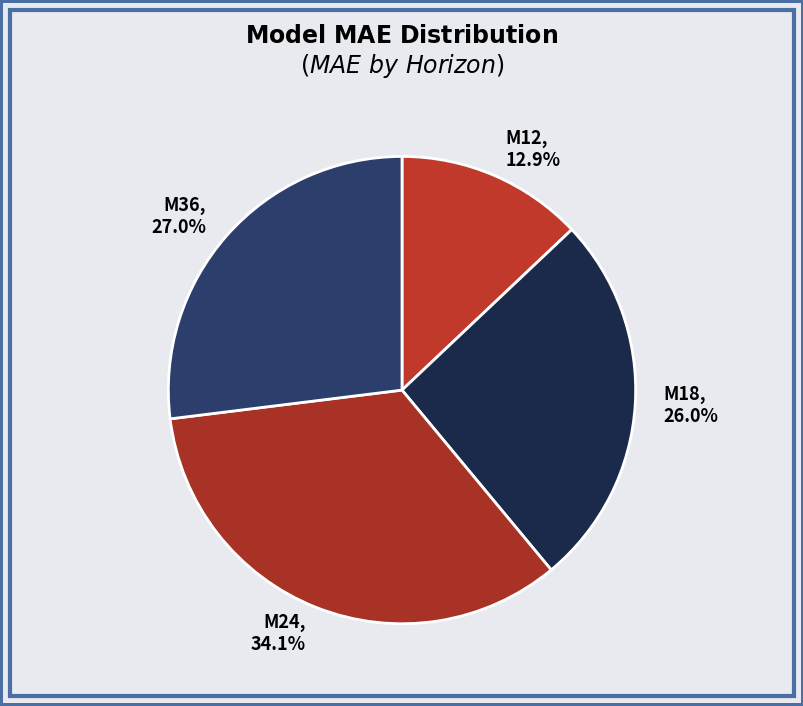

How many slices are in this pie chart?

4